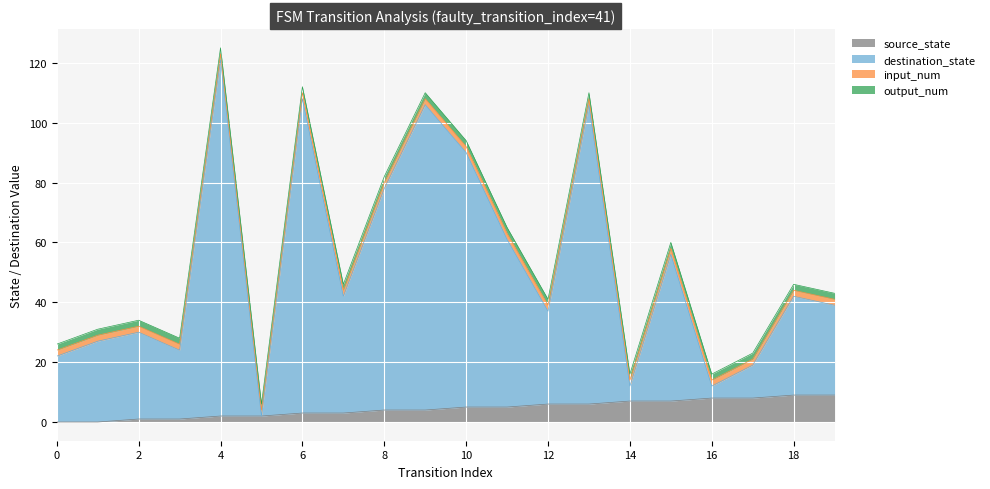

Is it true that destination_state equals 90 at 10?

True